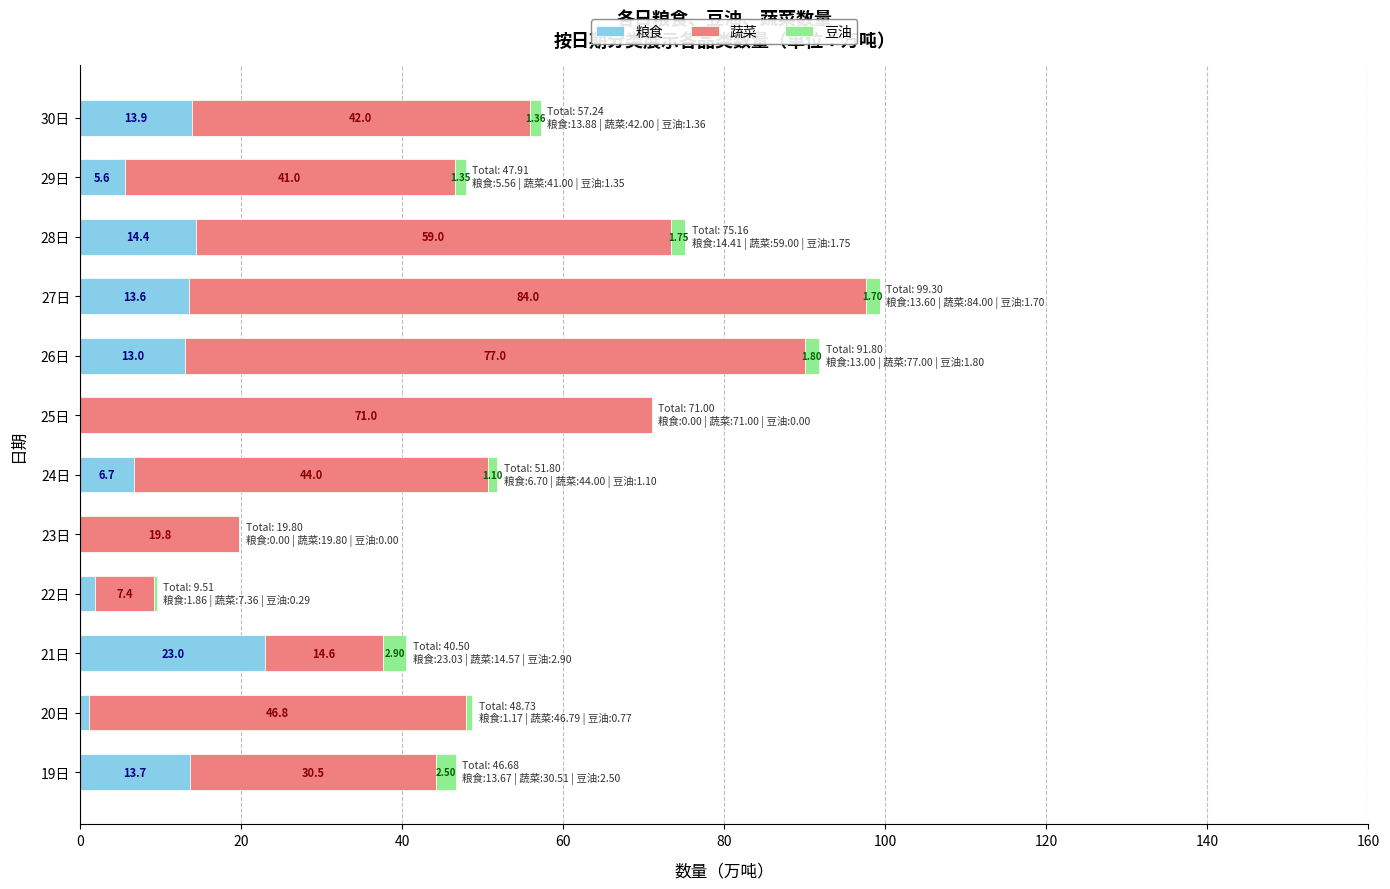

What is the sum of the 粮食 values at 27日 and 21日?

36.6